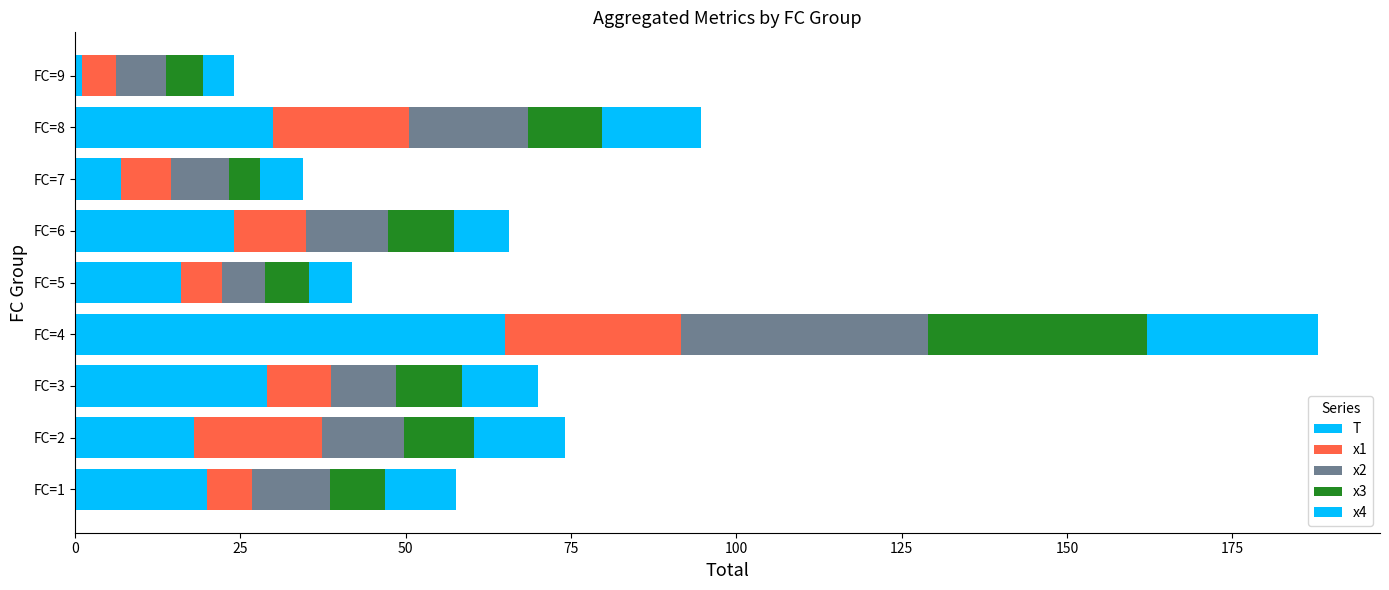

How many data points does each series have?

9